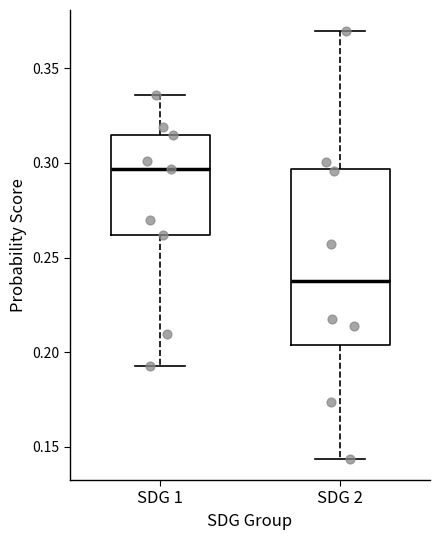

Comparing the boxes themselves (not the whiskers), which one is the tallest?

SDG 2